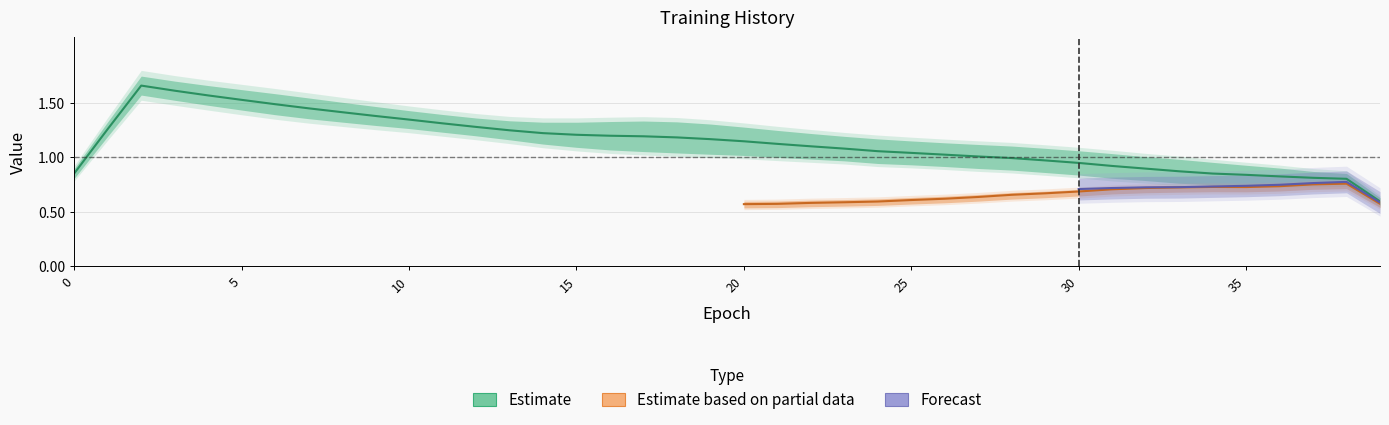

Which has a higher value, 23 or 35?

23